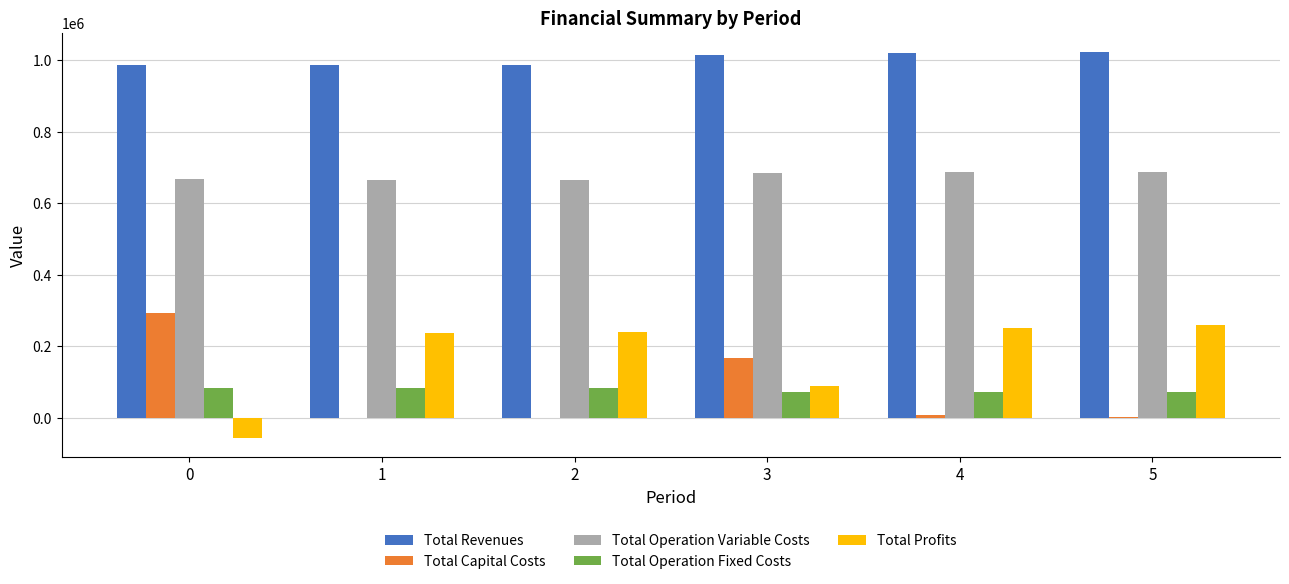

What is the total value across all series at 1?

1976432.4